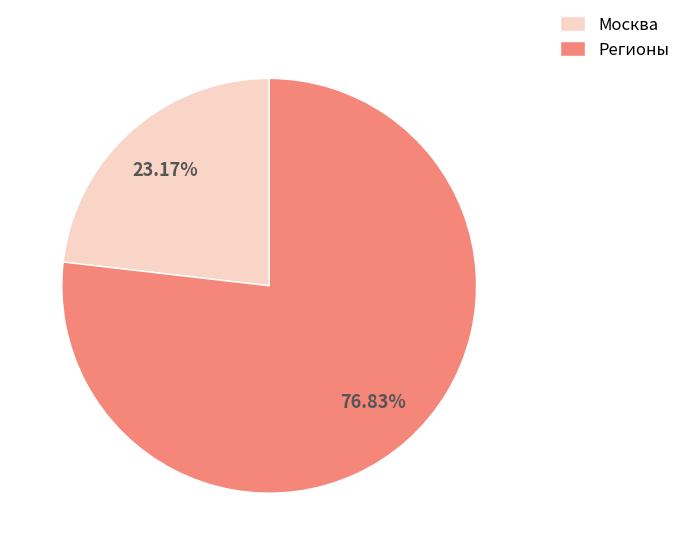

What is the ratio of the value at Регионы to the value at Москва?

3.3